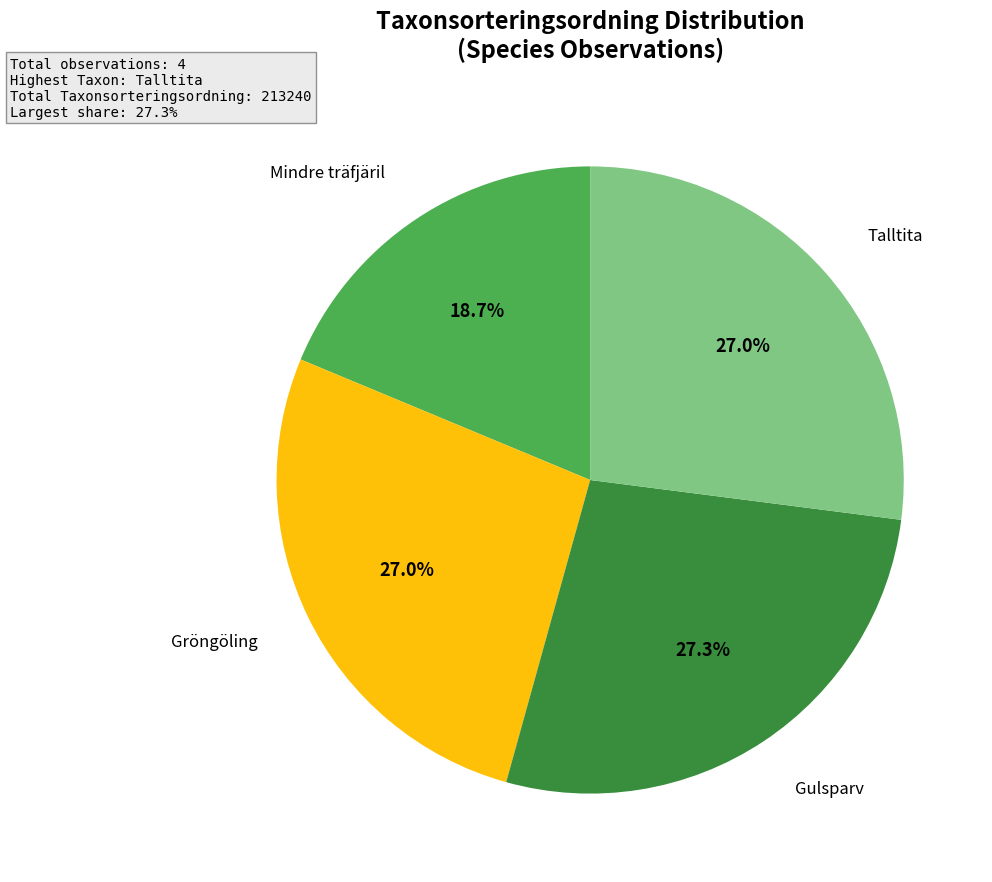

Is there any slice that represents more than half of the pie?

No